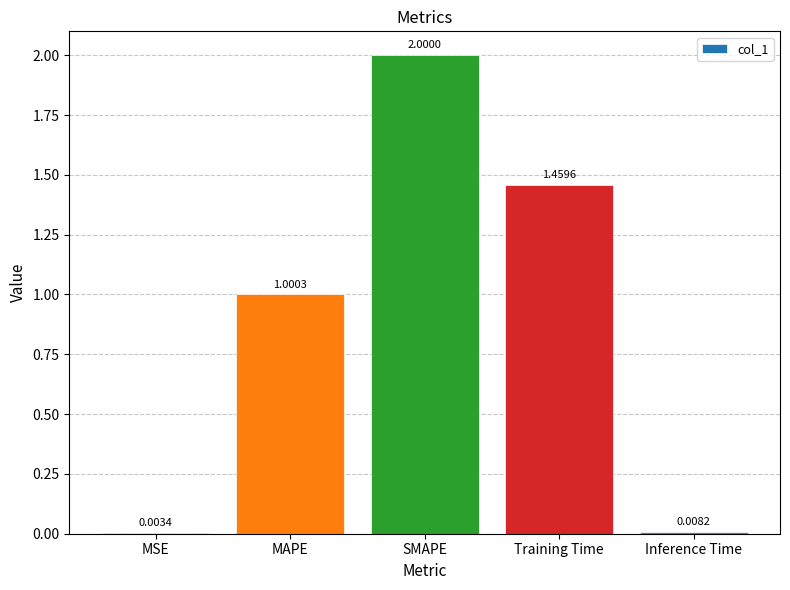

What is the sum of all values?

4.5